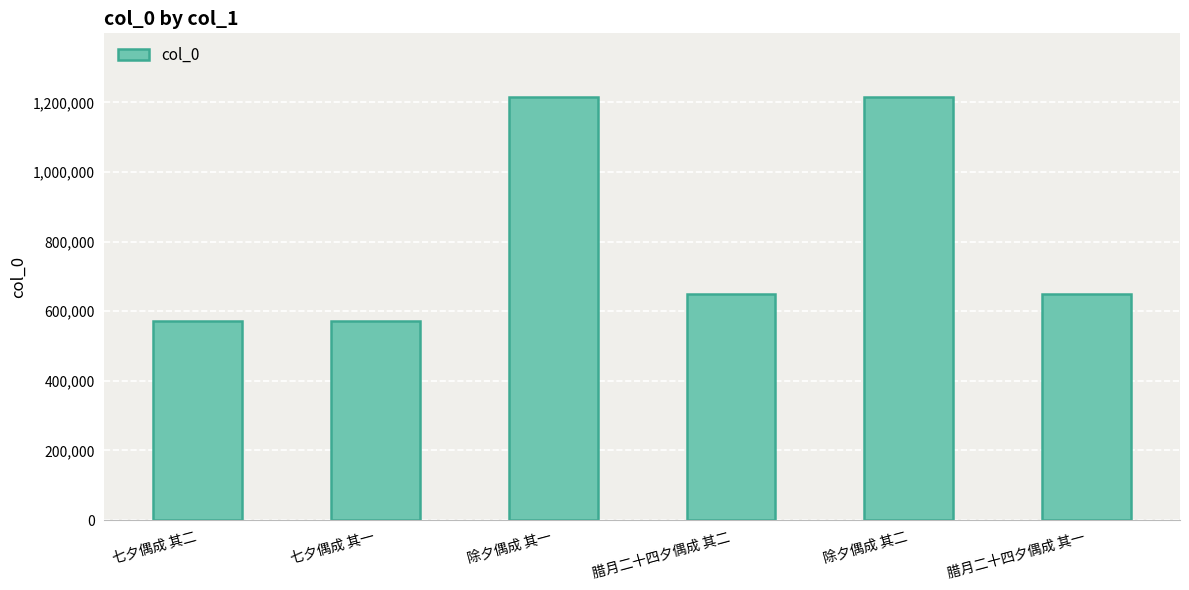

What is the change in value from 七夕偶成 其二 to 除夕偶成 其一?

+643011